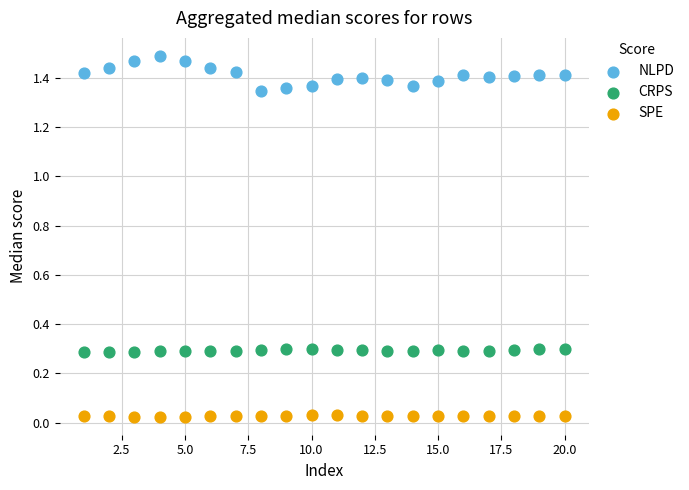

Which series contains the highest Y value?

NLPD